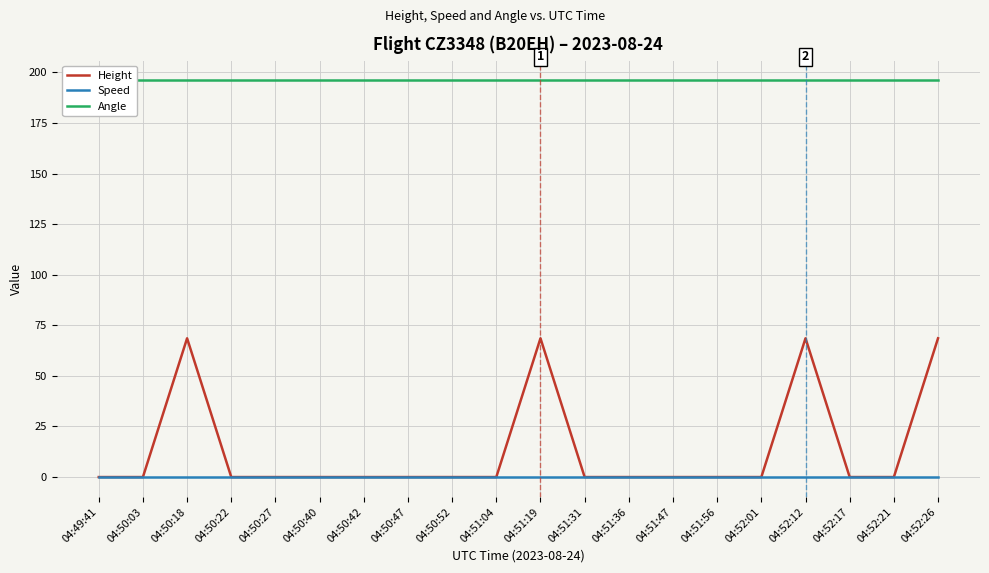

True or false: Height and Angle cross at least once.

False